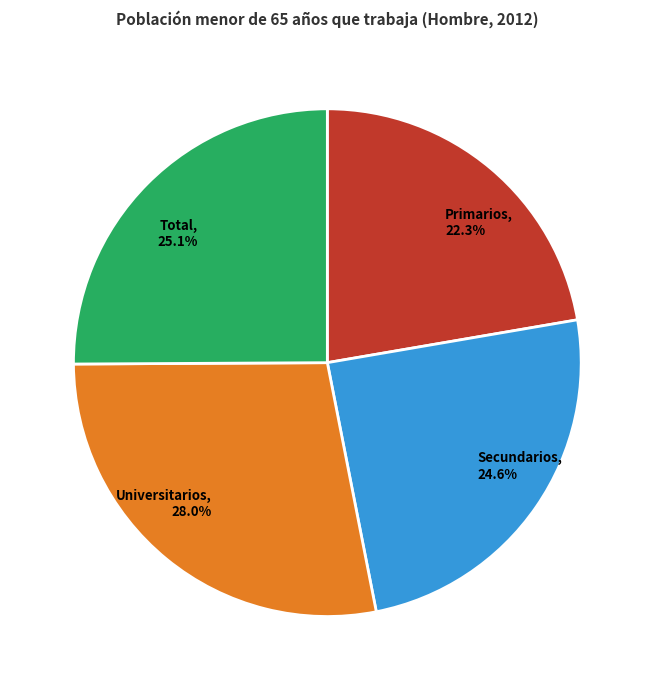

Is there any slice that represents more than half of the pie?

No